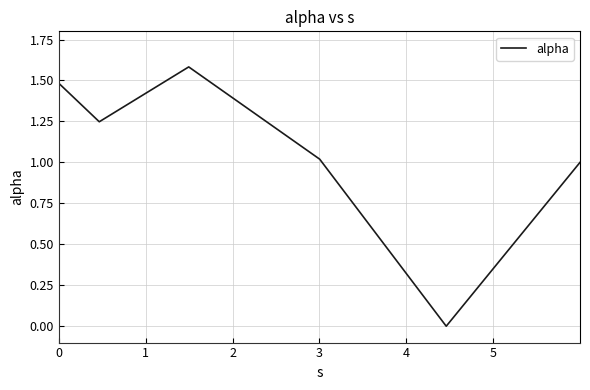

What is the difference between the second highest and second lowest values?

0.5